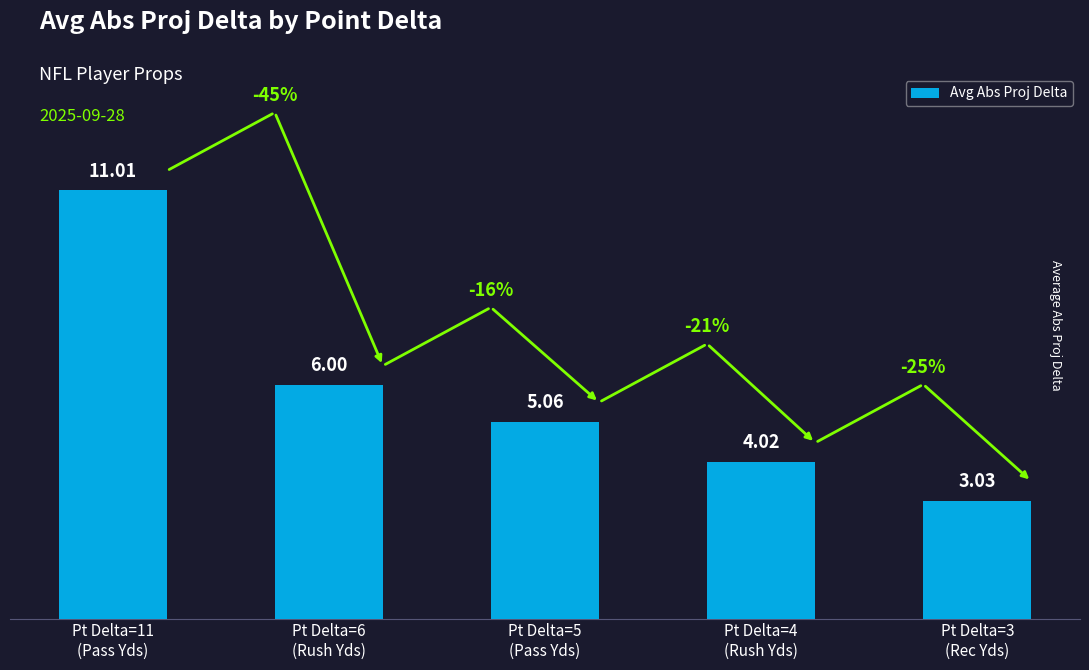

Between Pt Delta=5
(Pass Yds) and Pt Delta=11
(Pass Yds), which is larger?

Pt Delta=11
(Pass Yds)